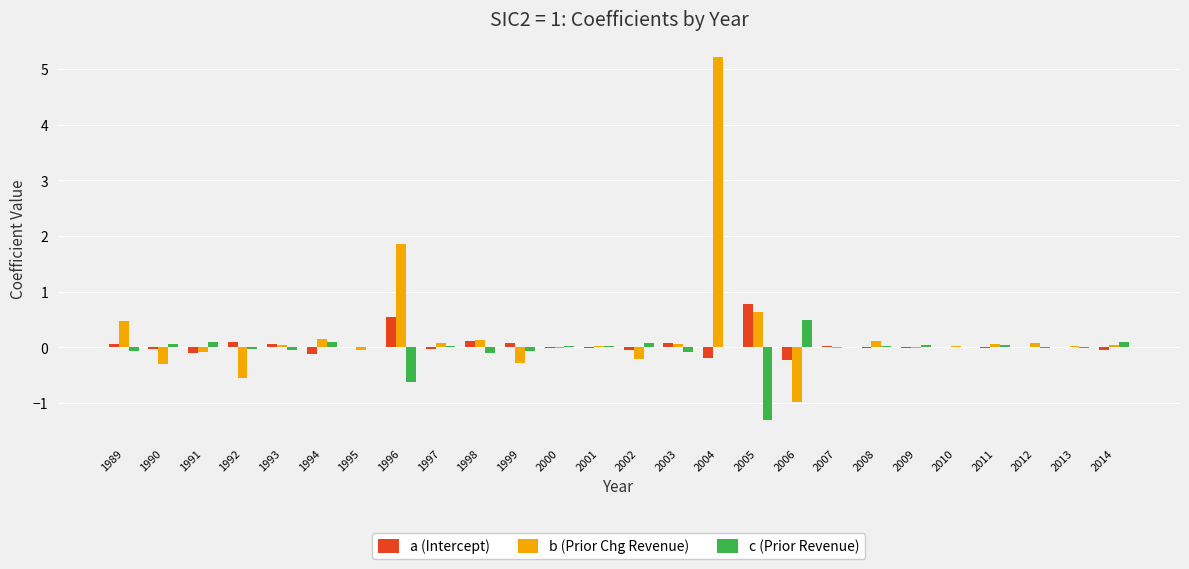

How many distinct data groups are displayed?

3